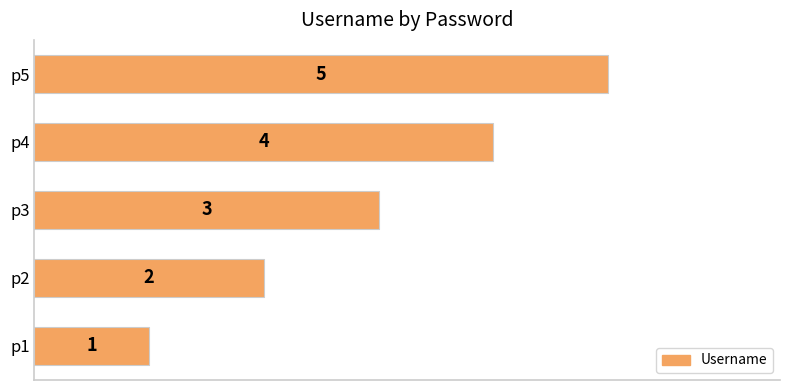

At which label is the value closest to 3?

p3